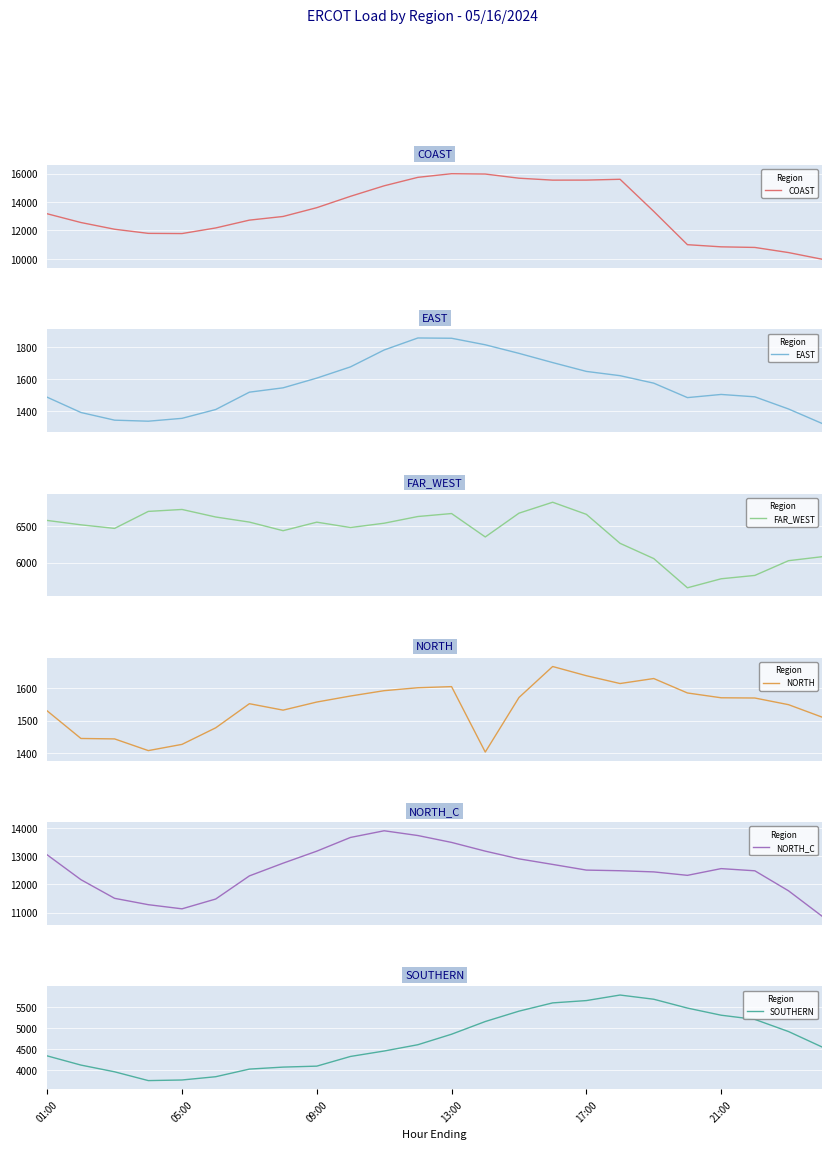

Is it true that SOUTHERN equals 4858.5 at 13:00?

True